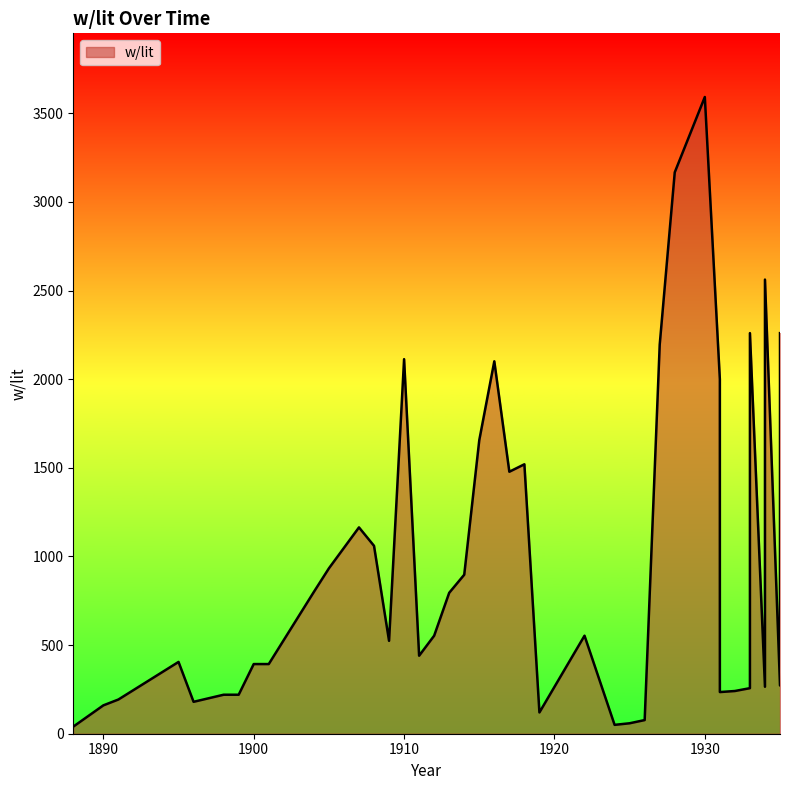

List the labels in order of value, largest first.

1930, 1928, 1934, 1933, 1935, 1927, 1910, 1916, 1931, 1915, 1918, 1917, 1907, 1908, 1905, 1914, 1904, 1913, 1912, 1922, 1909, 1911, 1895, 1900, 1901, 1935, 1934, 1933, 1932, 1931, 1898, 1899, 1891, 1896, 1890, 1919, 1926, 1925, 1924, 1888